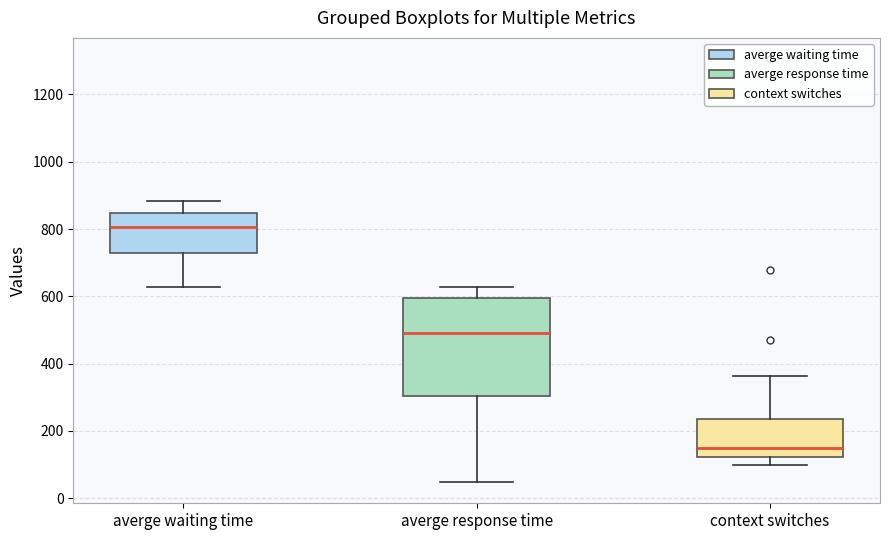

Comparing the boxes themselves (not the whiskers), which one is the tallest?

averge response time